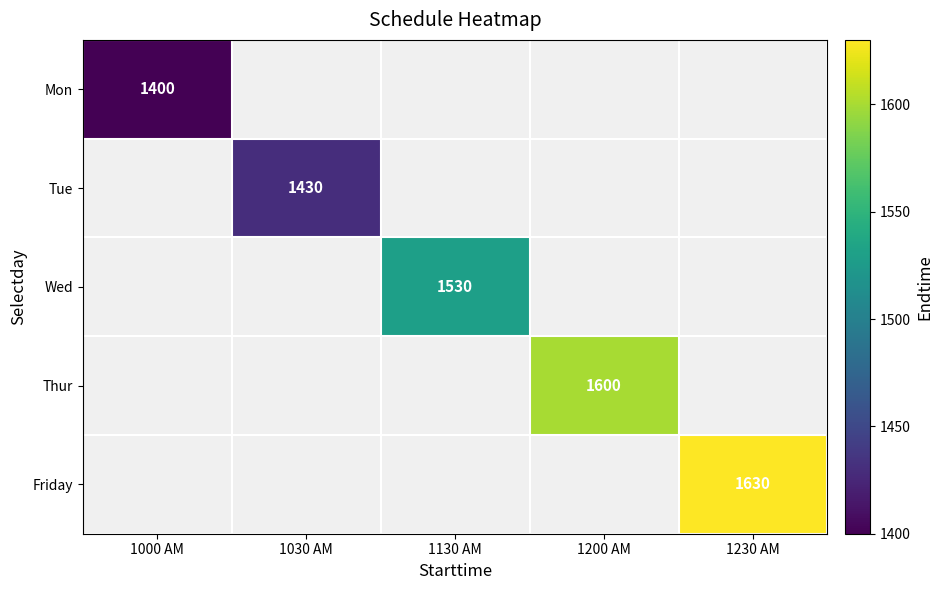

True or false: Friday has a value of 1630.0 at 1230 AM.

True